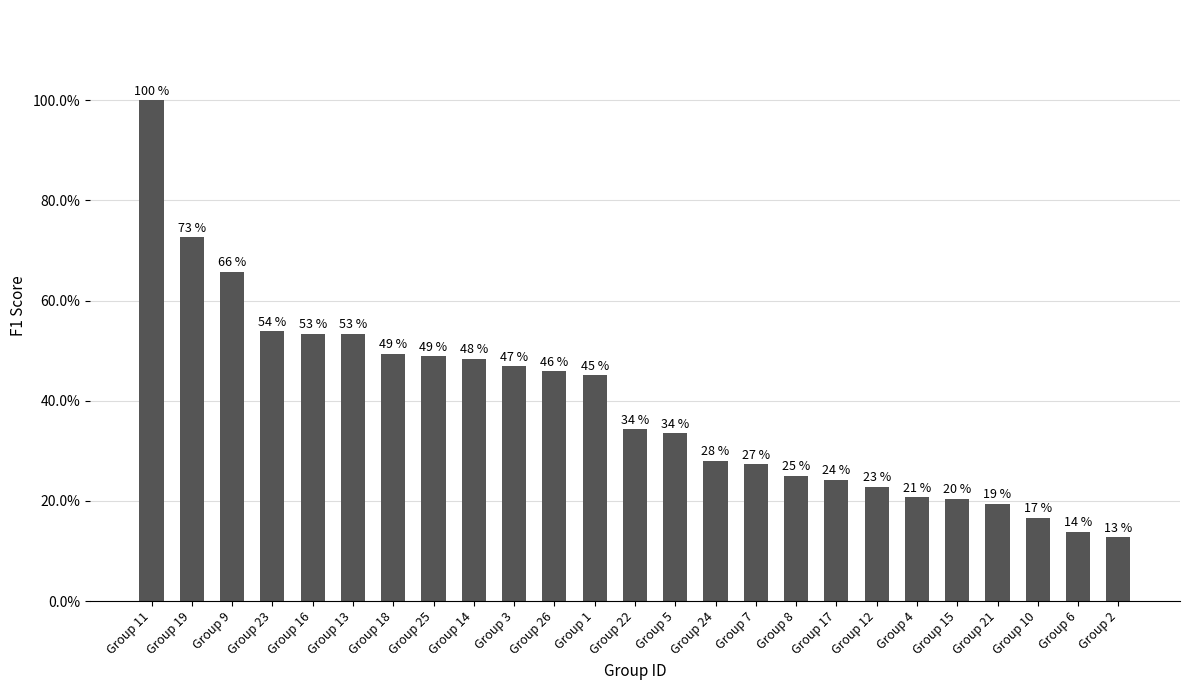

At which label is the value closest to 0?

Group 2